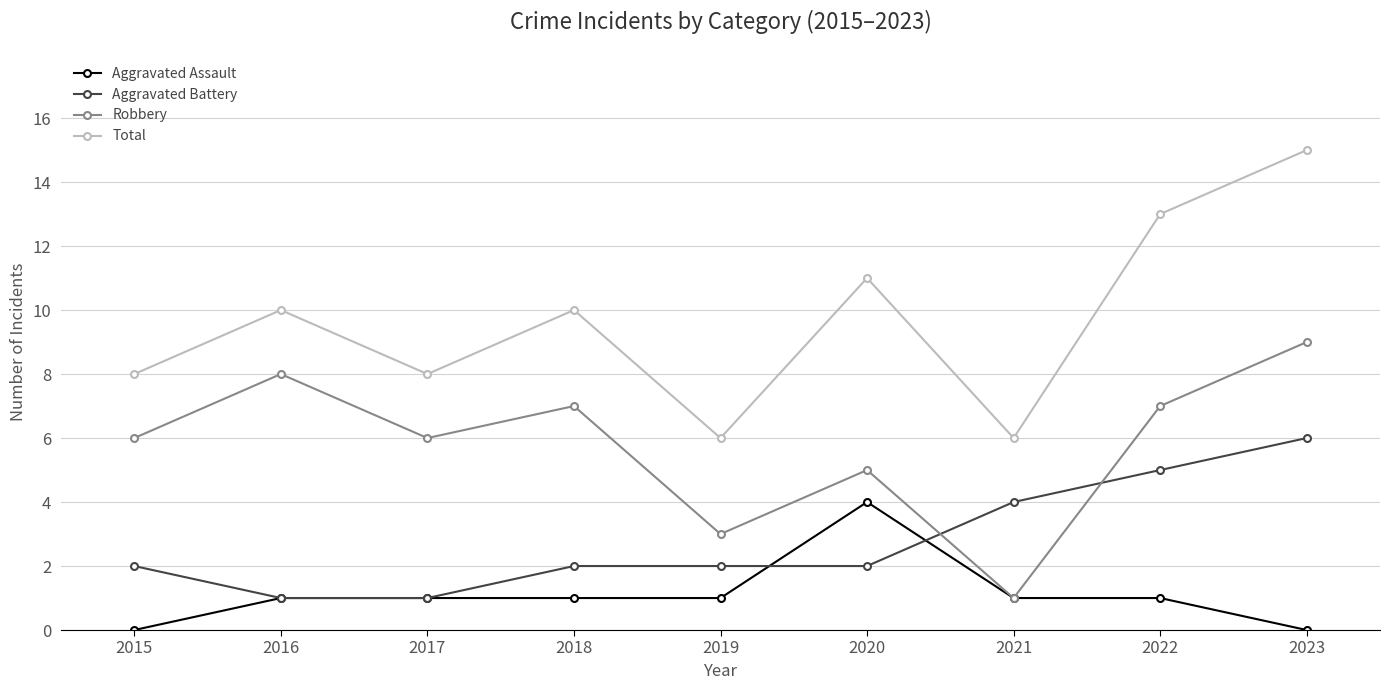

The value of Aggravated Battery at 2022 is 5. True or false?

True